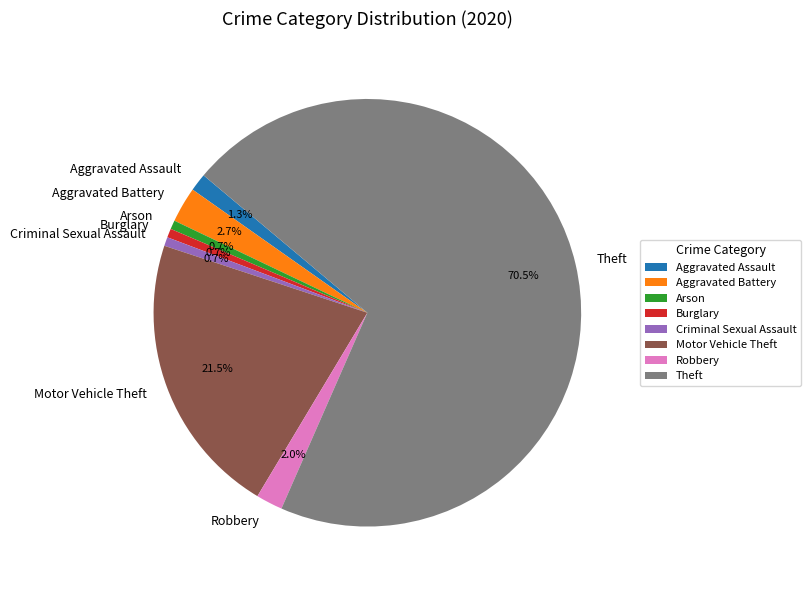

Combined, what portion of the pie is Aggravated Battery and Burglary?

3.4%